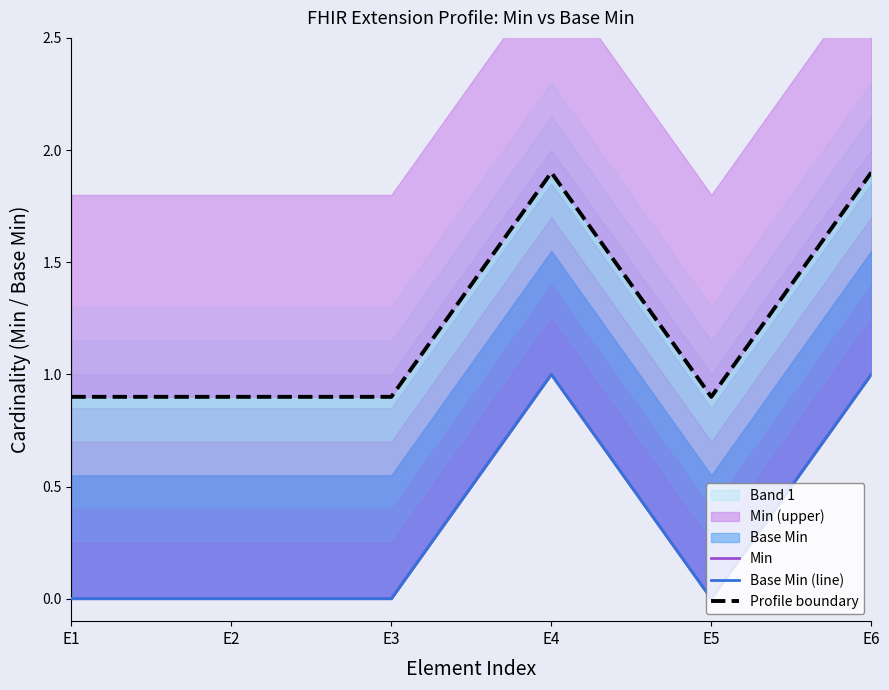

True or false: Base Min (line) and Min intersect in this chart.

False